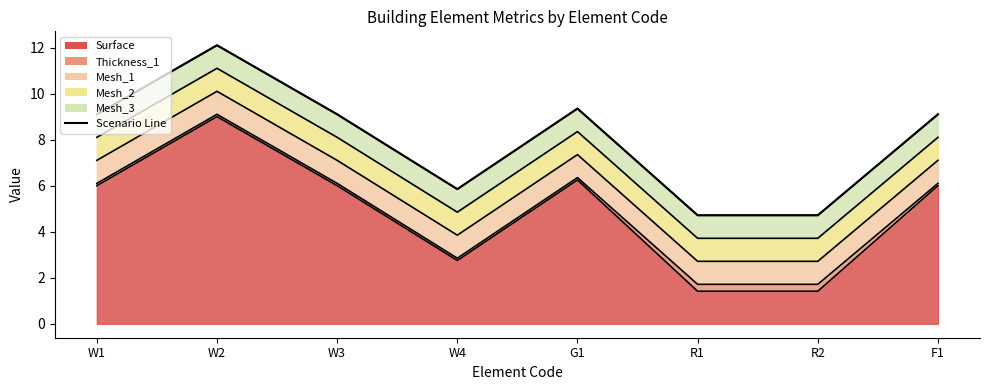

What position from the left is R1?

6